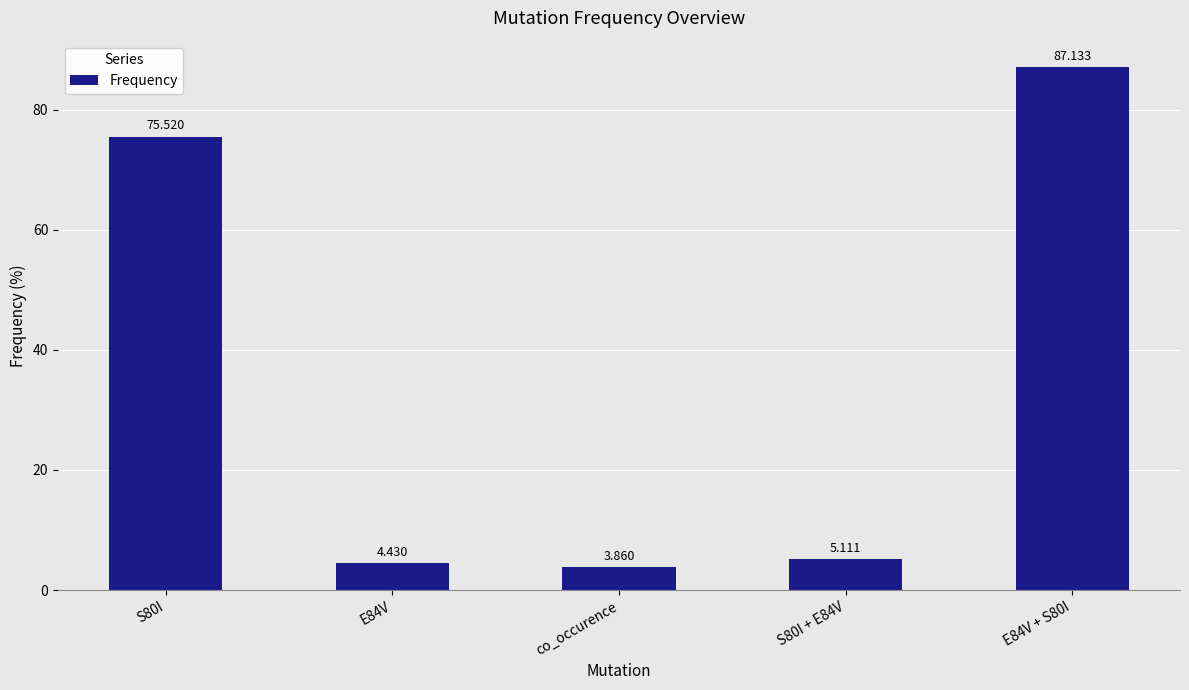

What is the difference between the second highest and second lowest values?

71.1